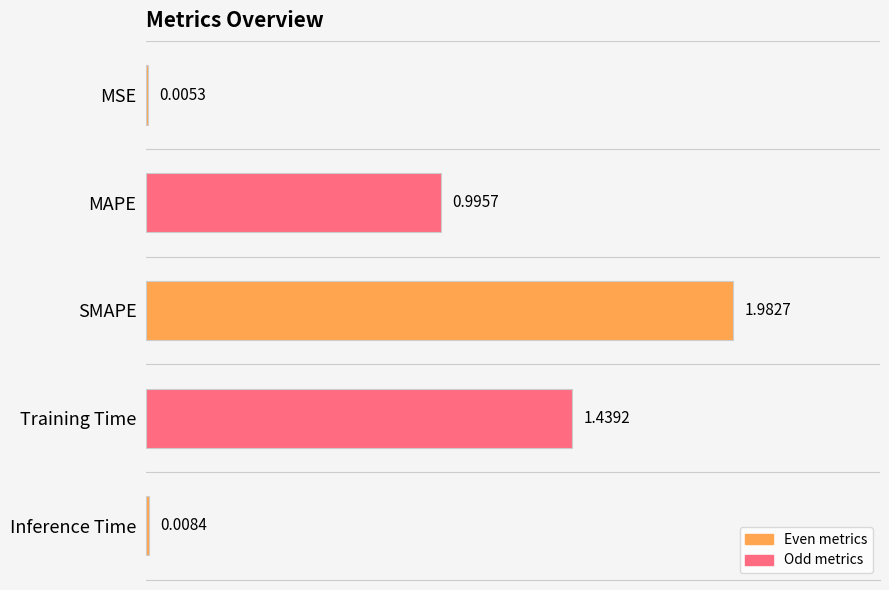

Which has a higher value, MAPE or MSE?

MAPE